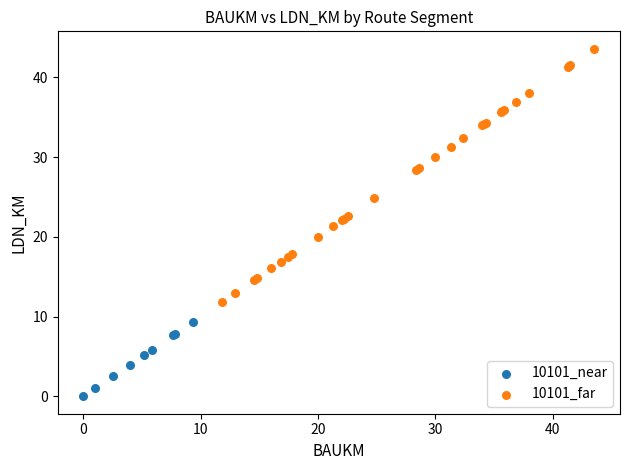

Which series reaches the minimum Y coordinate?

10101_near